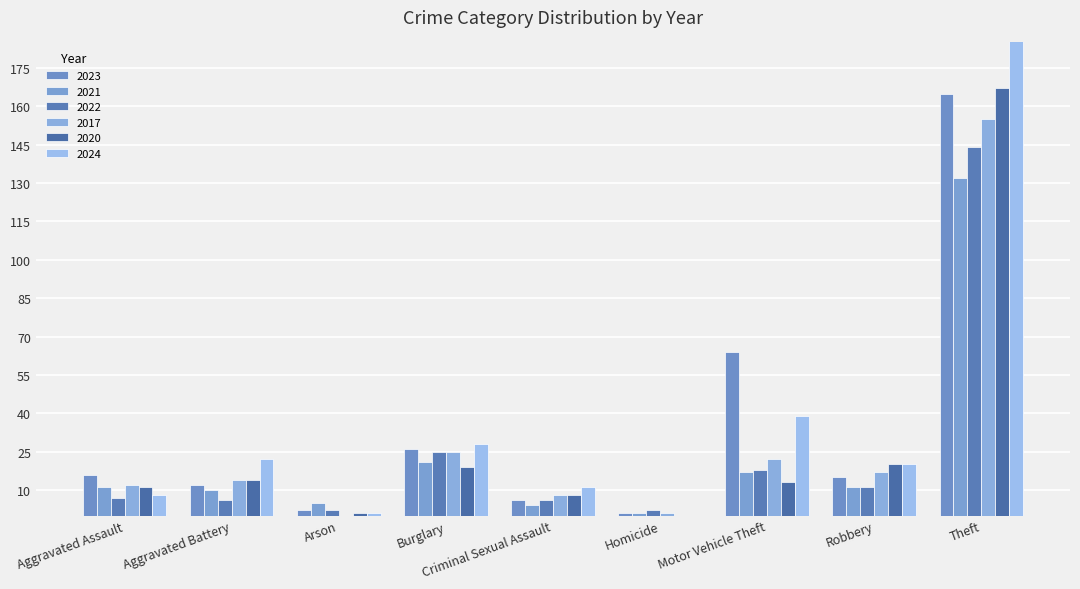

What is the average value of the 2020 series?

28